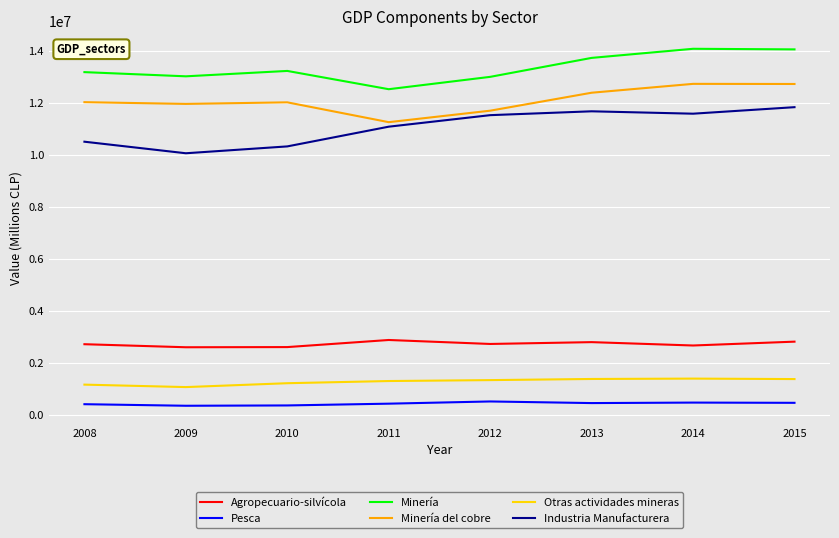

True or false: Pesca and Minería del cobre intersect in this chart.

False